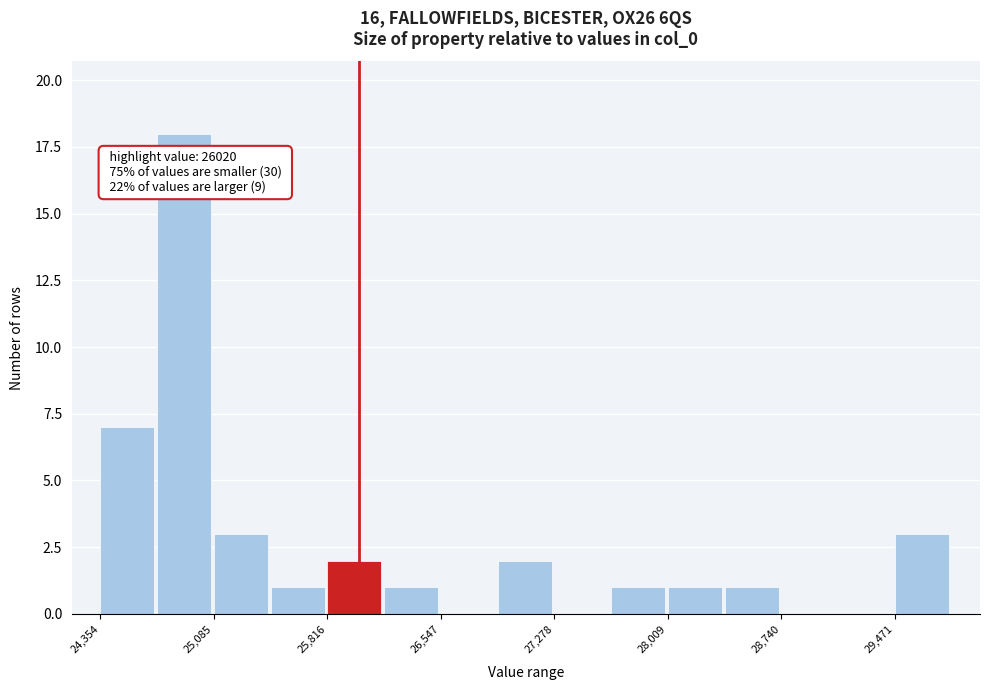

Read against the x-axis, roughly where is the centre of the tallest bar?

24900